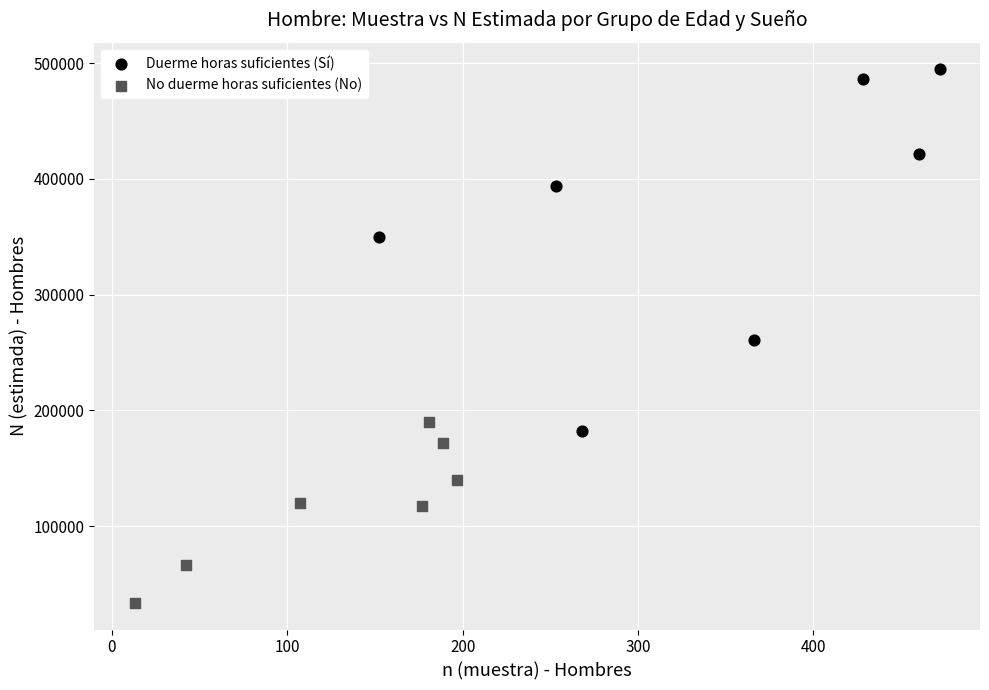

Which series reaches the maximum Y coordinate?

Duerme horas suficientes (Sí)